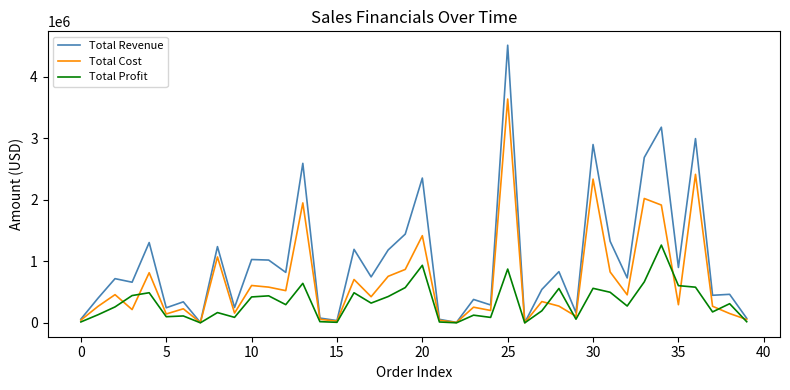

Which series has the largest total across all categories?

Total Revenue